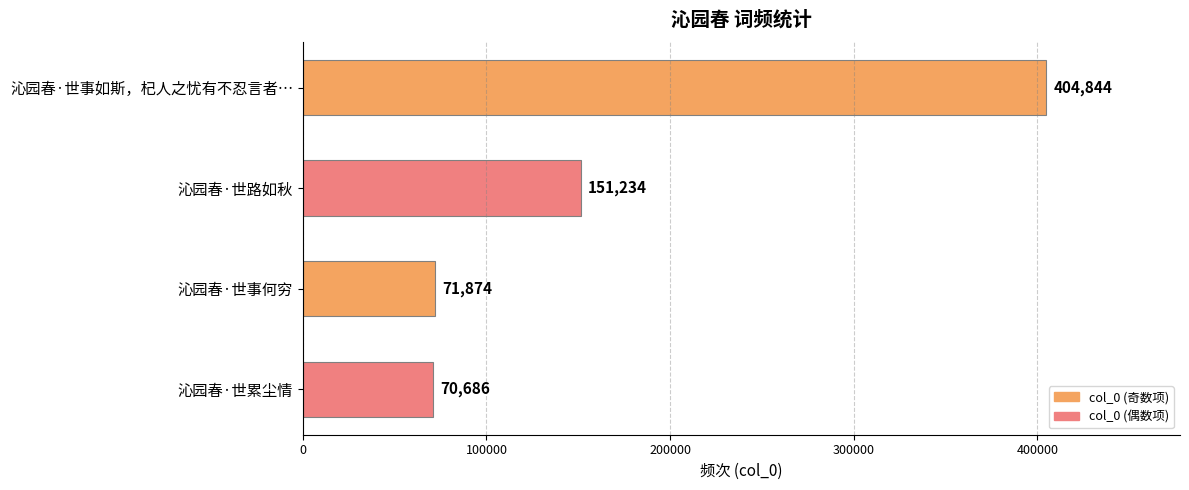

What is the average value?

174660